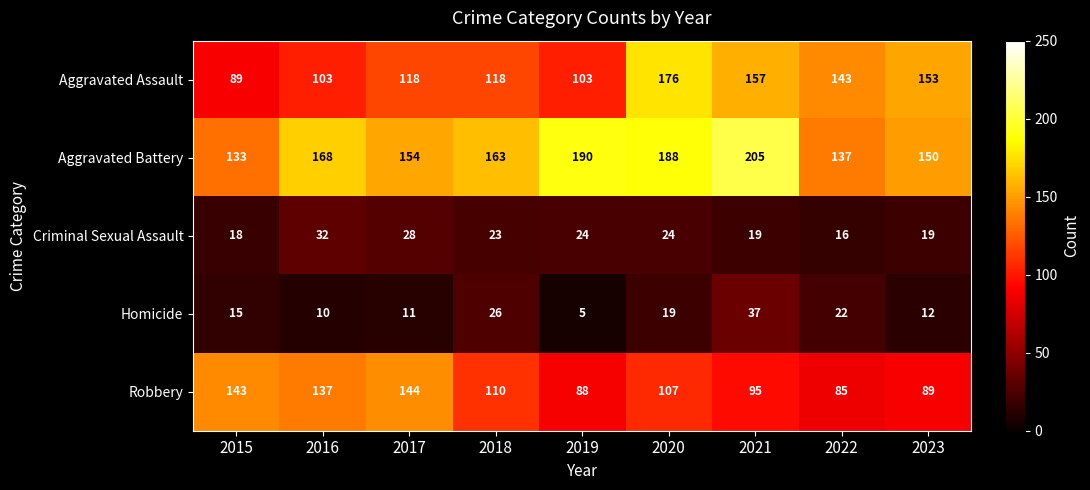

The value of Aggravated Assault at 2021 is 157. True or false?

True